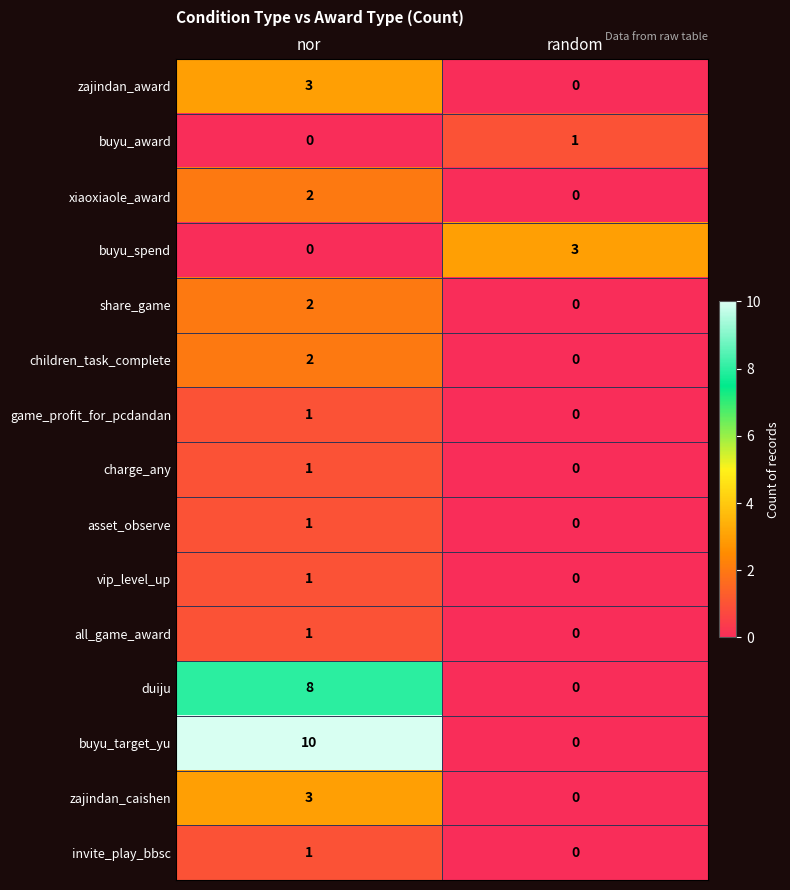

List the labels in order of duiju value, smallest first.

random, nor